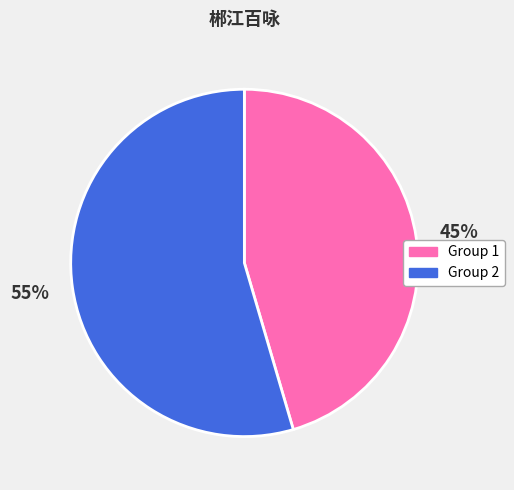

To the nearest percent, what is the average slice percentage?

50%